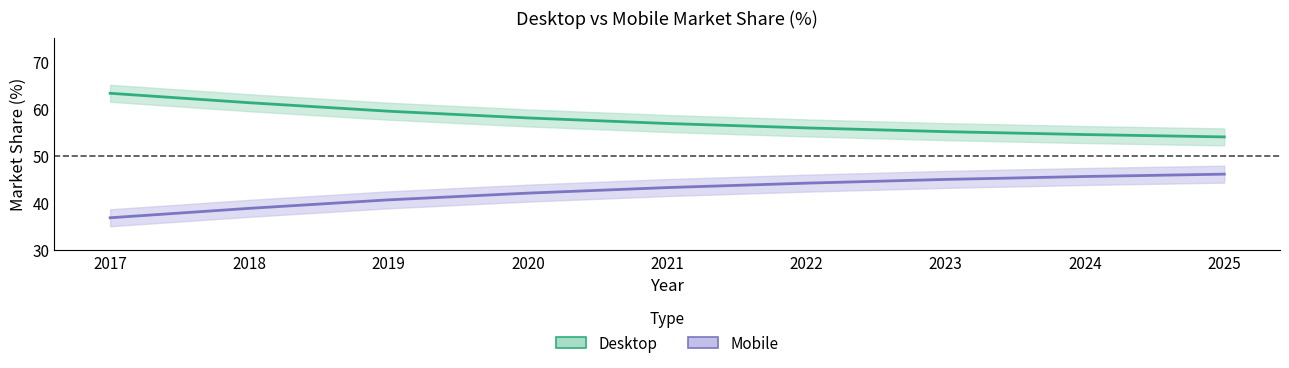

At which category is the sum across all series the highest?

2019